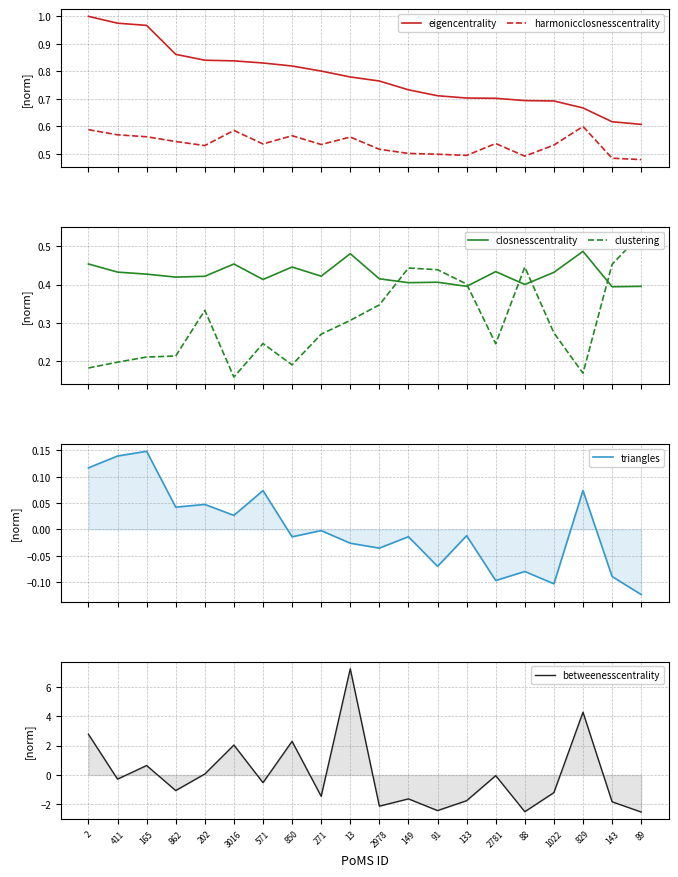

The harmonicclosnesscentrality series shows 0.5 at 271. True or false?

True